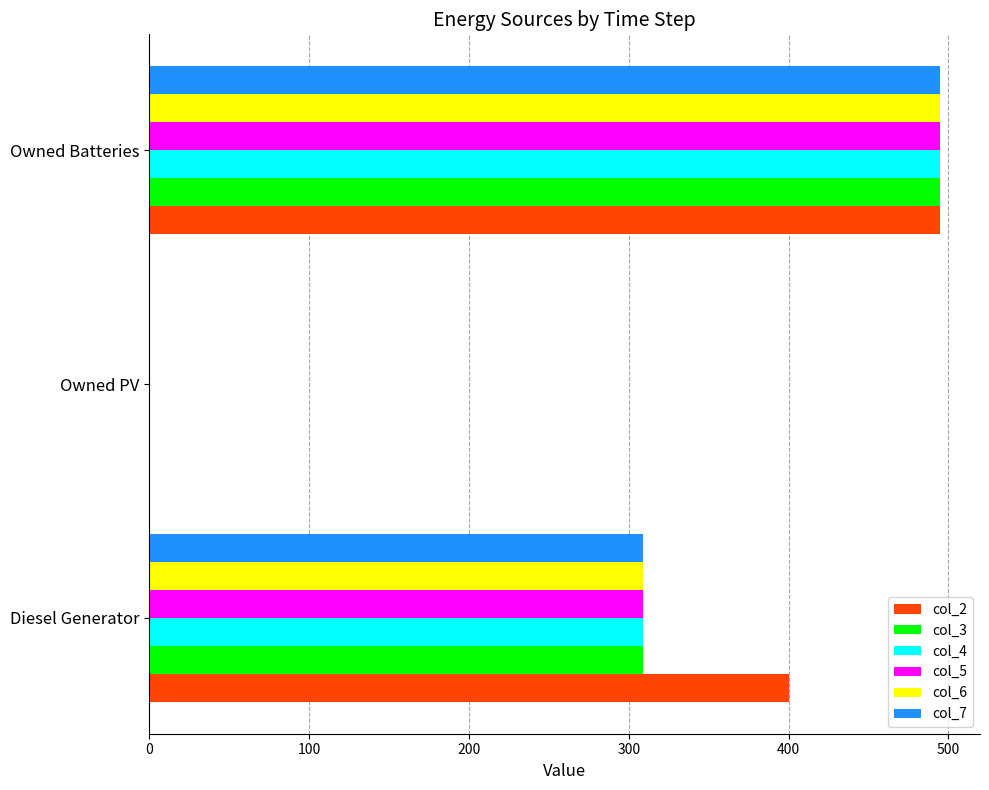

What is the greatest value displayed?

495